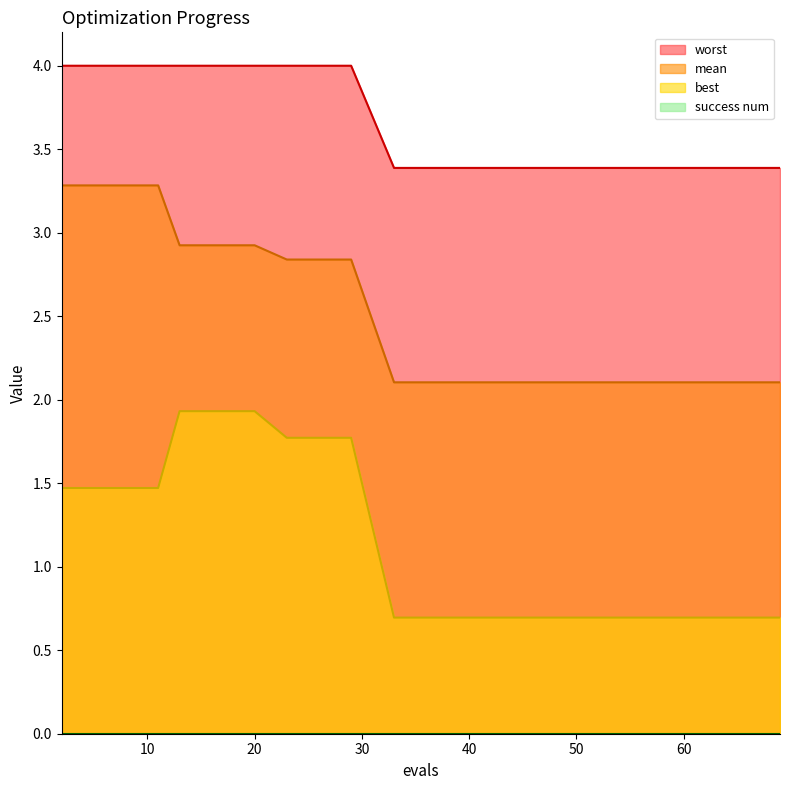

Count the number of categories in the chart.

15